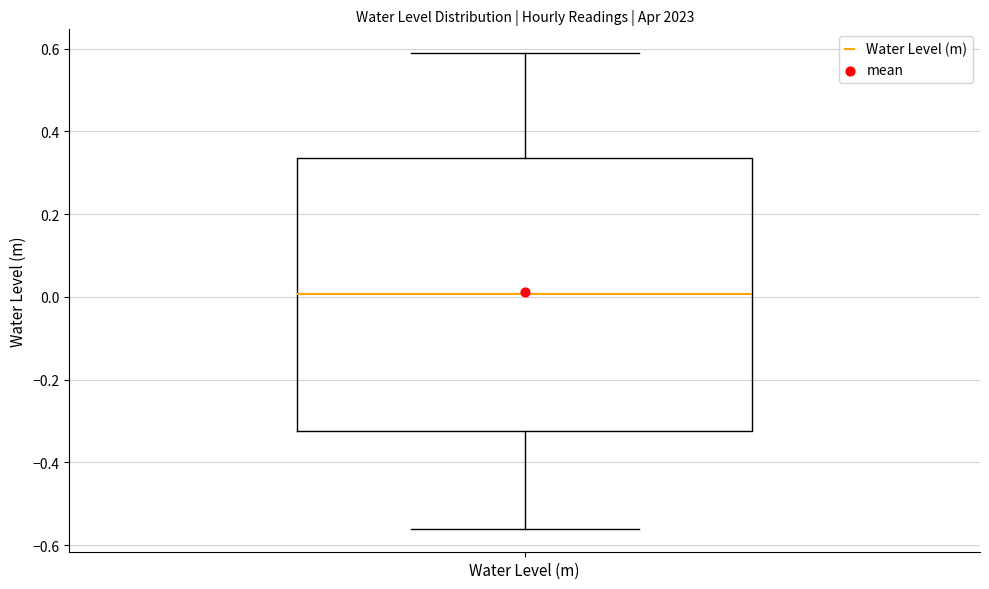

Read this box plot against the y-axis: the position of the median line, the range covered by the box, and the ends of both whiskers. The values are not printed on the chart, so give them approximately, as read against the axis.

median 0.00, box -0.32 to 0.34, whiskers -0.56 to 0.58